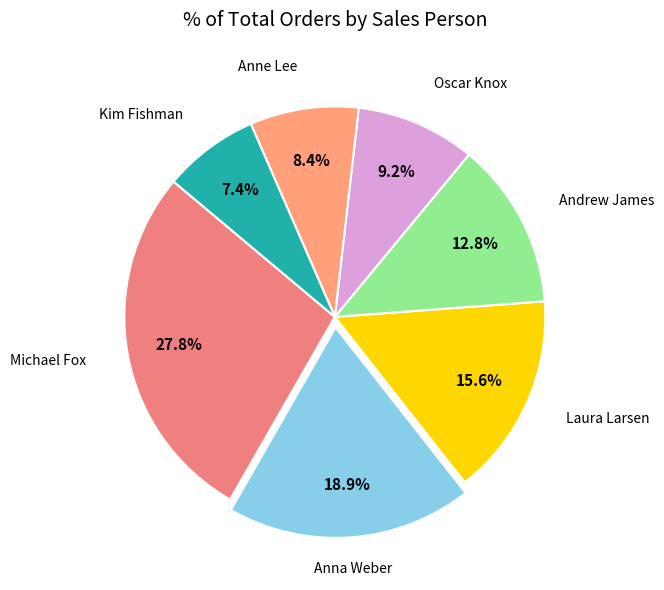

Count the number of slices in the pie.

7